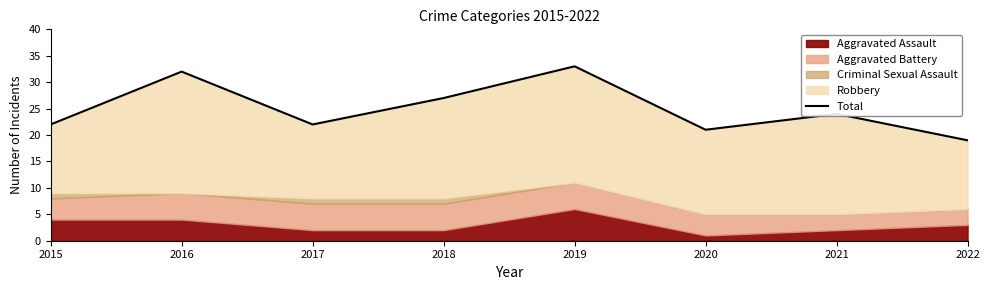

True or false: the data shows 15 at 2017.

False